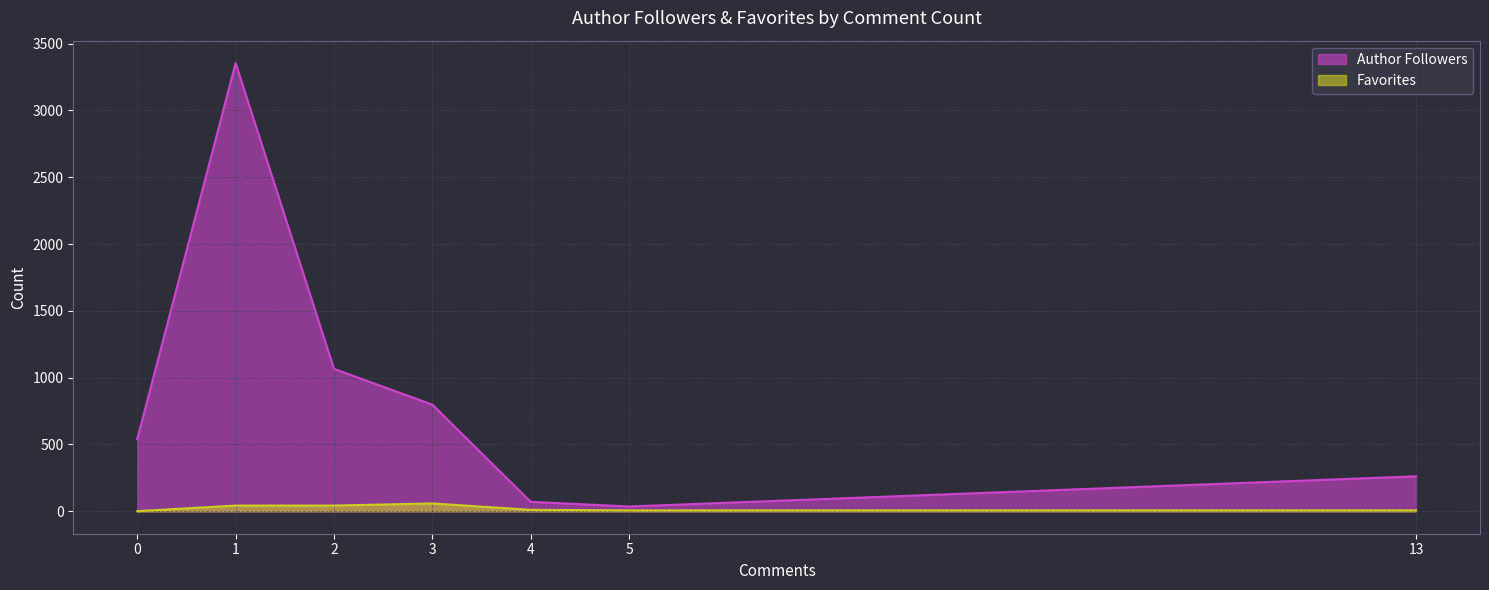

In Author Followers, how many points are lower than both neighbors (excluding endpoints)?

1